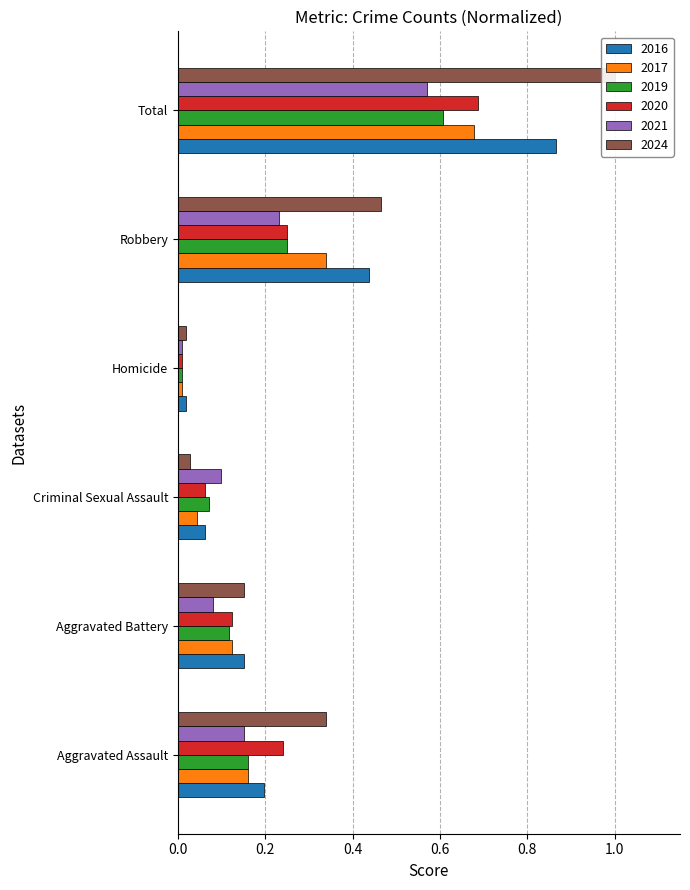

Which label corresponds to the smallest value in the chart?

Homicide